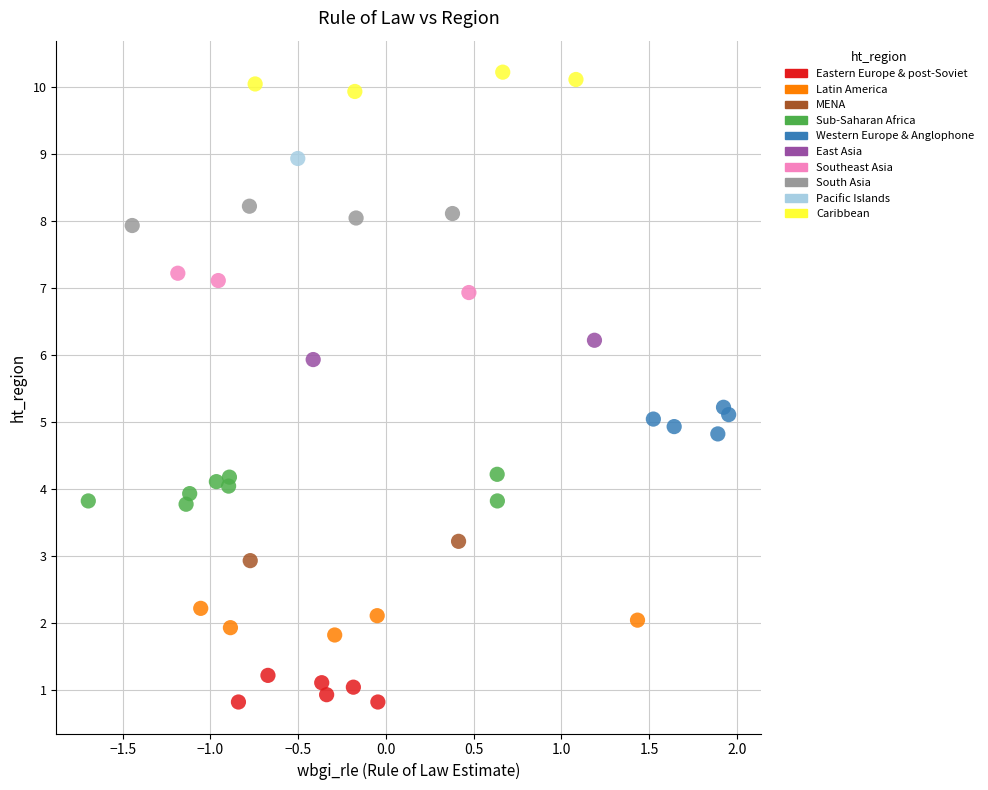

What are all the series names shown in the legend?

Eastern Europe & post-Soviet, Latin America, MENA, Sub-Saharan Africa, Western Europe & Anglophone, East Asia, Southeast Asia, South Asia, Pacific Islands, Caribbean